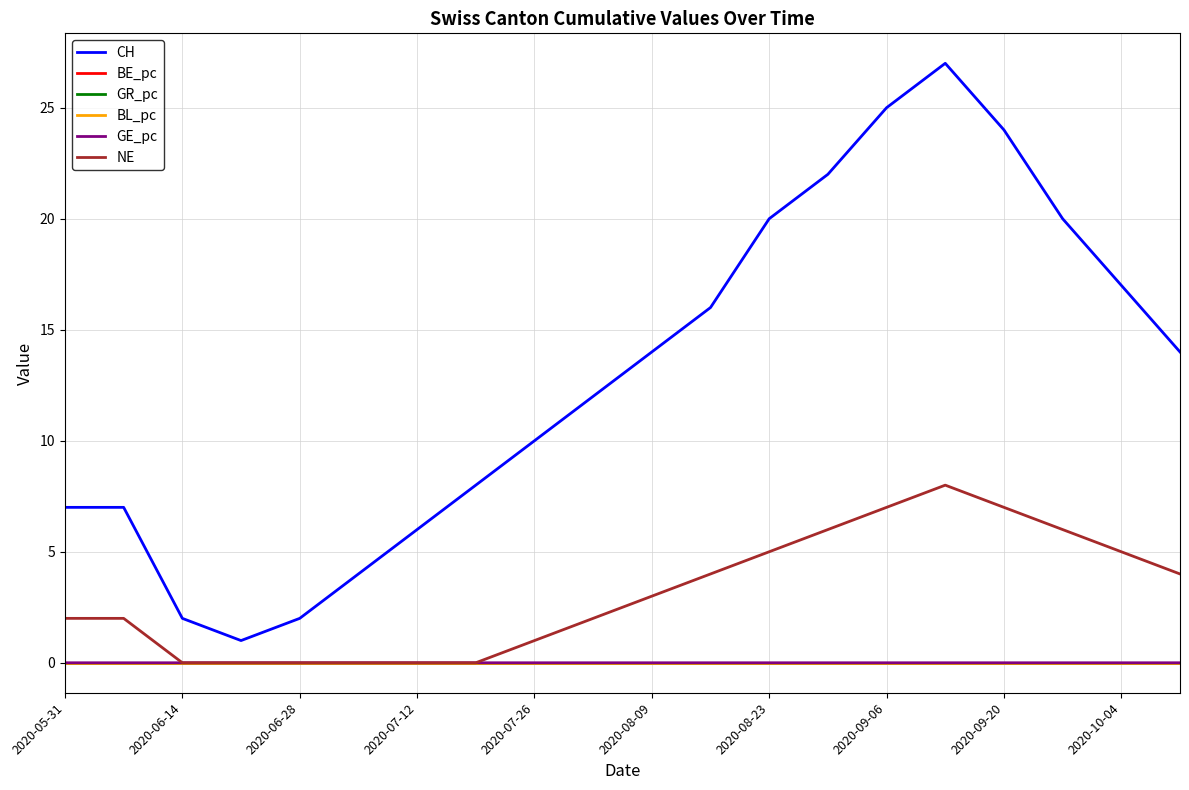

True or false: GE_pc and CH cross at least once.

False